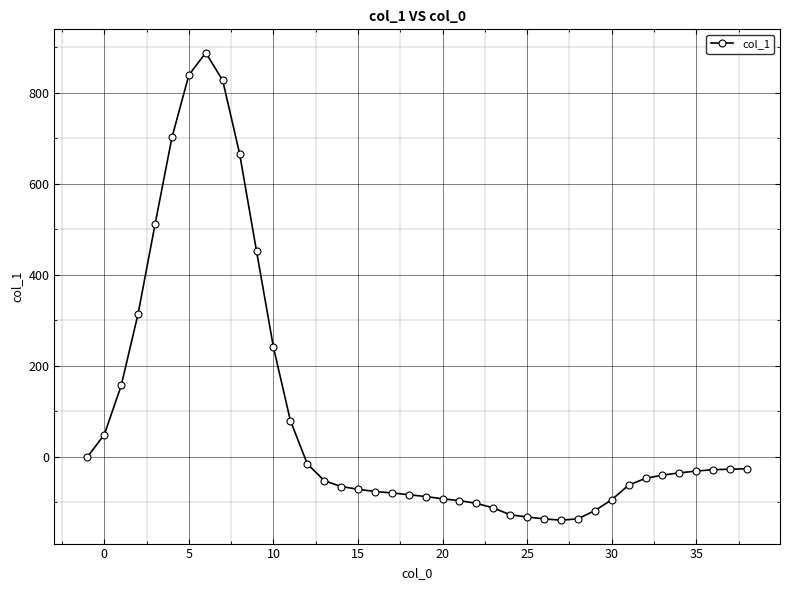

What is the minimum value shown in the chart?

-139